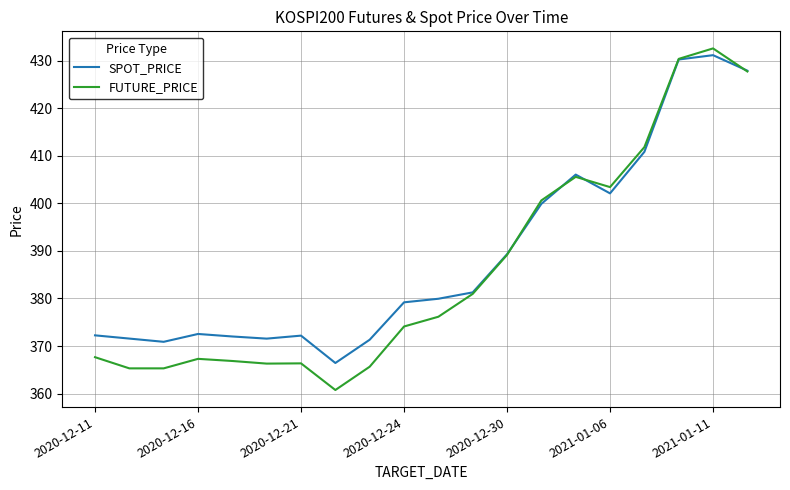

What is the lowest value of the SPOT_PRICE series?

366.4